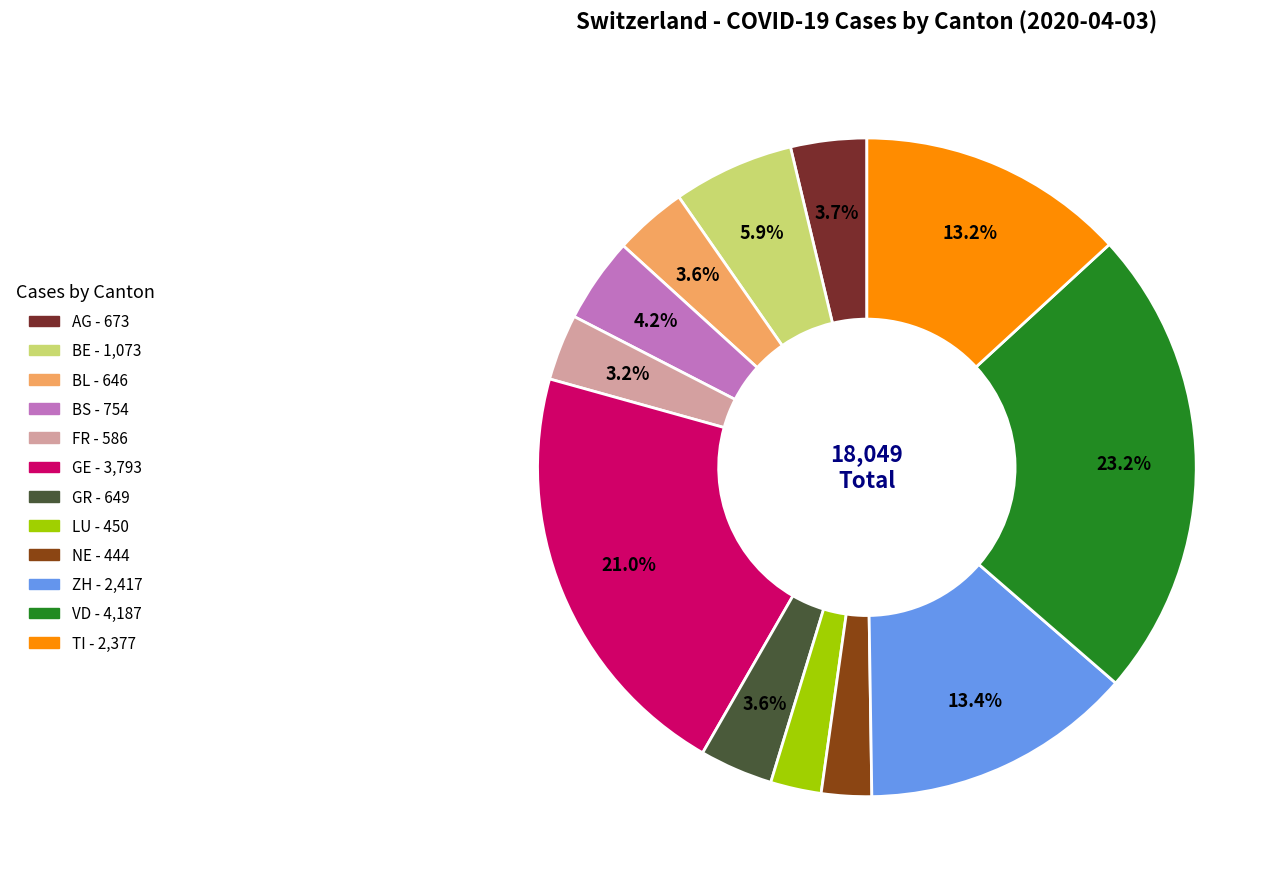

What is the total percentage of BL and FR?

6.8%